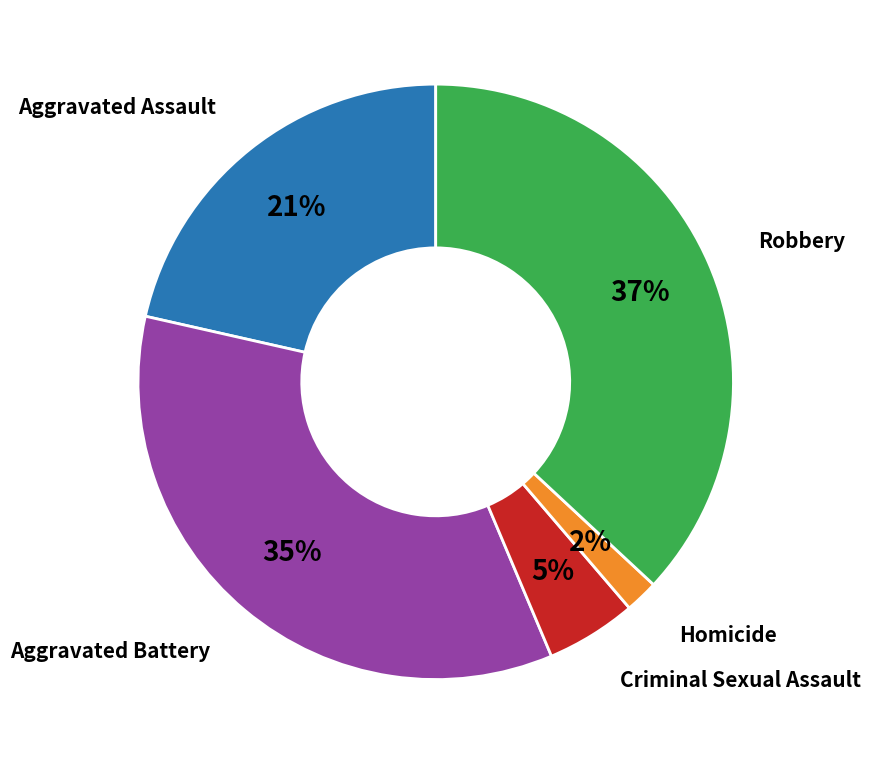

Is there any slice that represents more than half of the pie?

No